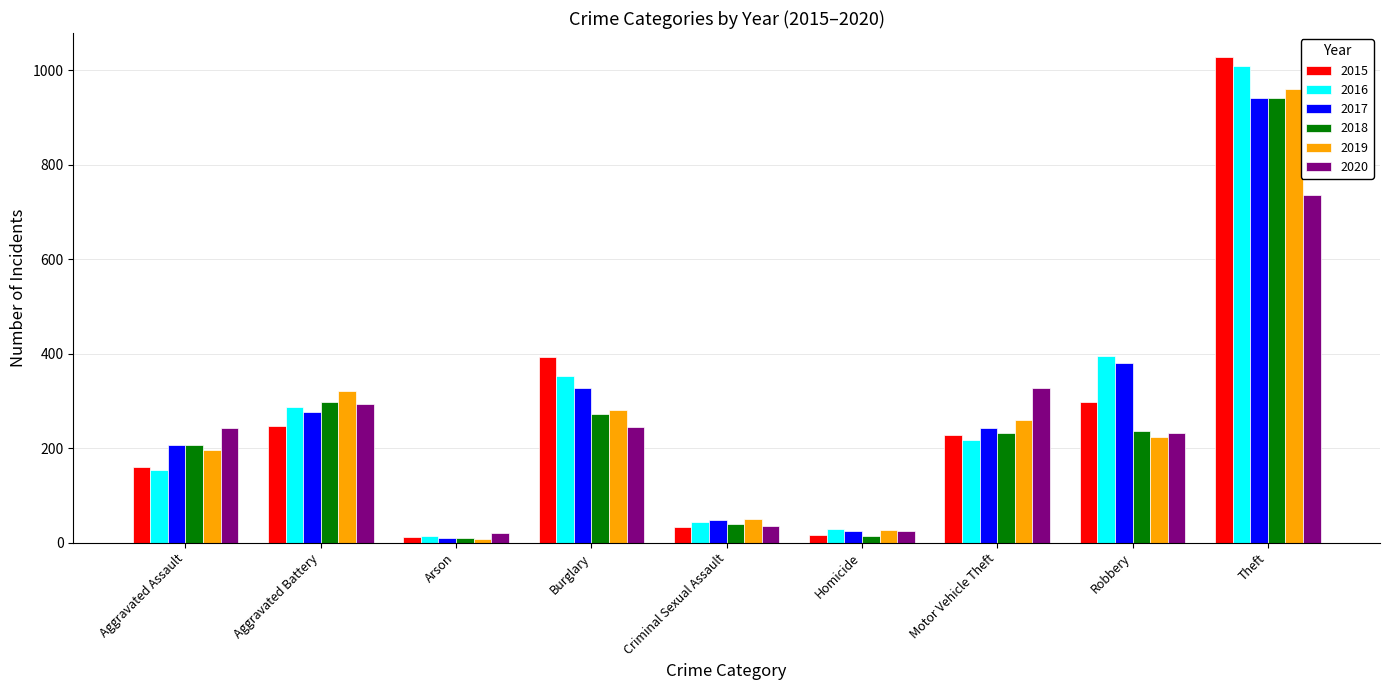

Are the bars grouped side by side (vs. stacked)?

Yes